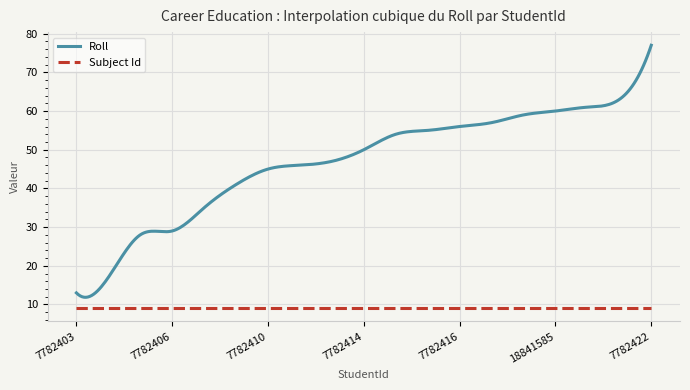

How many lines are shown in the chart?

2